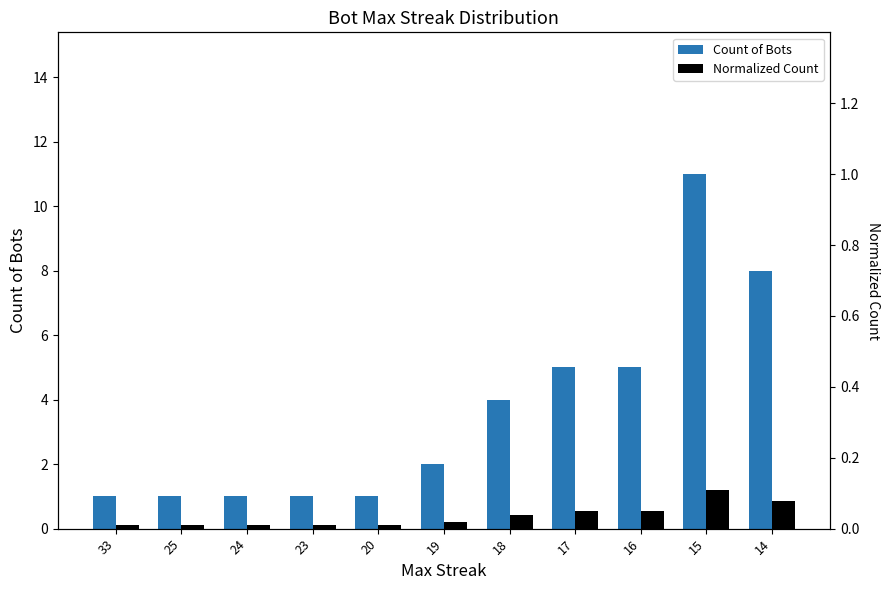

How many distinct data groups are displayed?

2